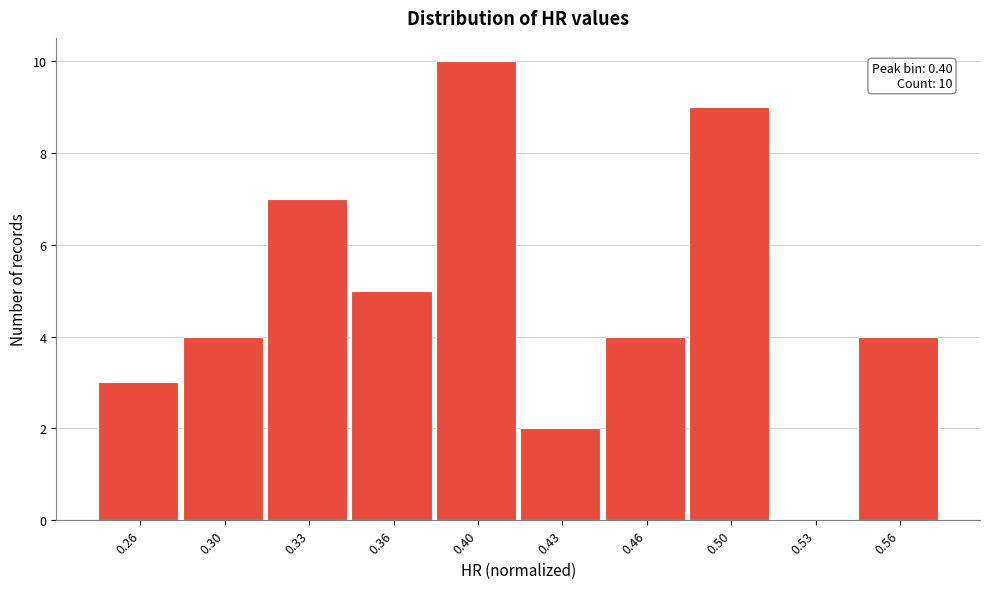

Reading left to right, what are all the values shown in this chart?

0.26=3	0.30=4	0.33=7	0.36=5	0.40=10	0.43=2	0.46=4	0.50=9	0.53=0	0.56=4